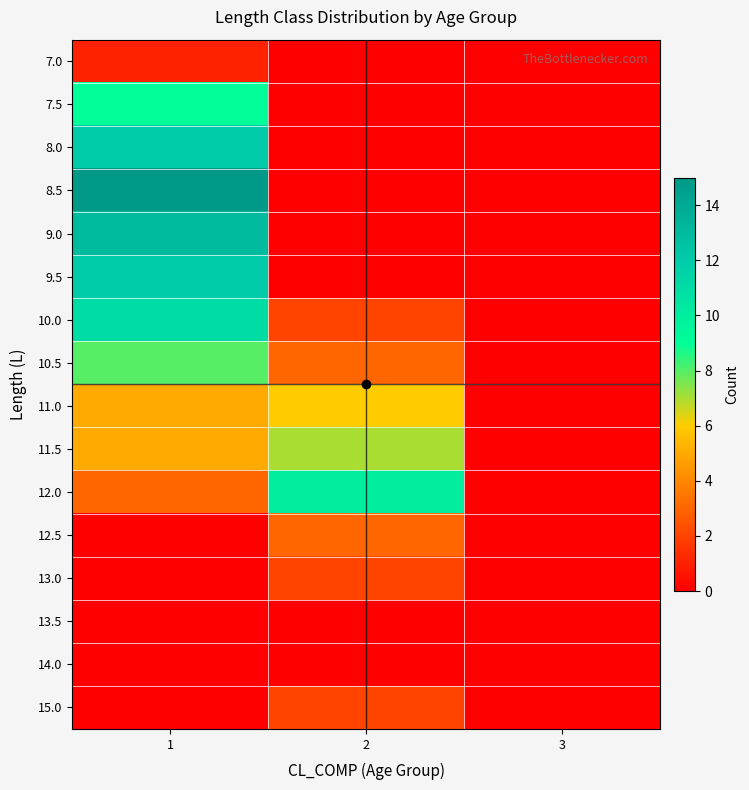

At how many categories does at least one series exceed 6?

2